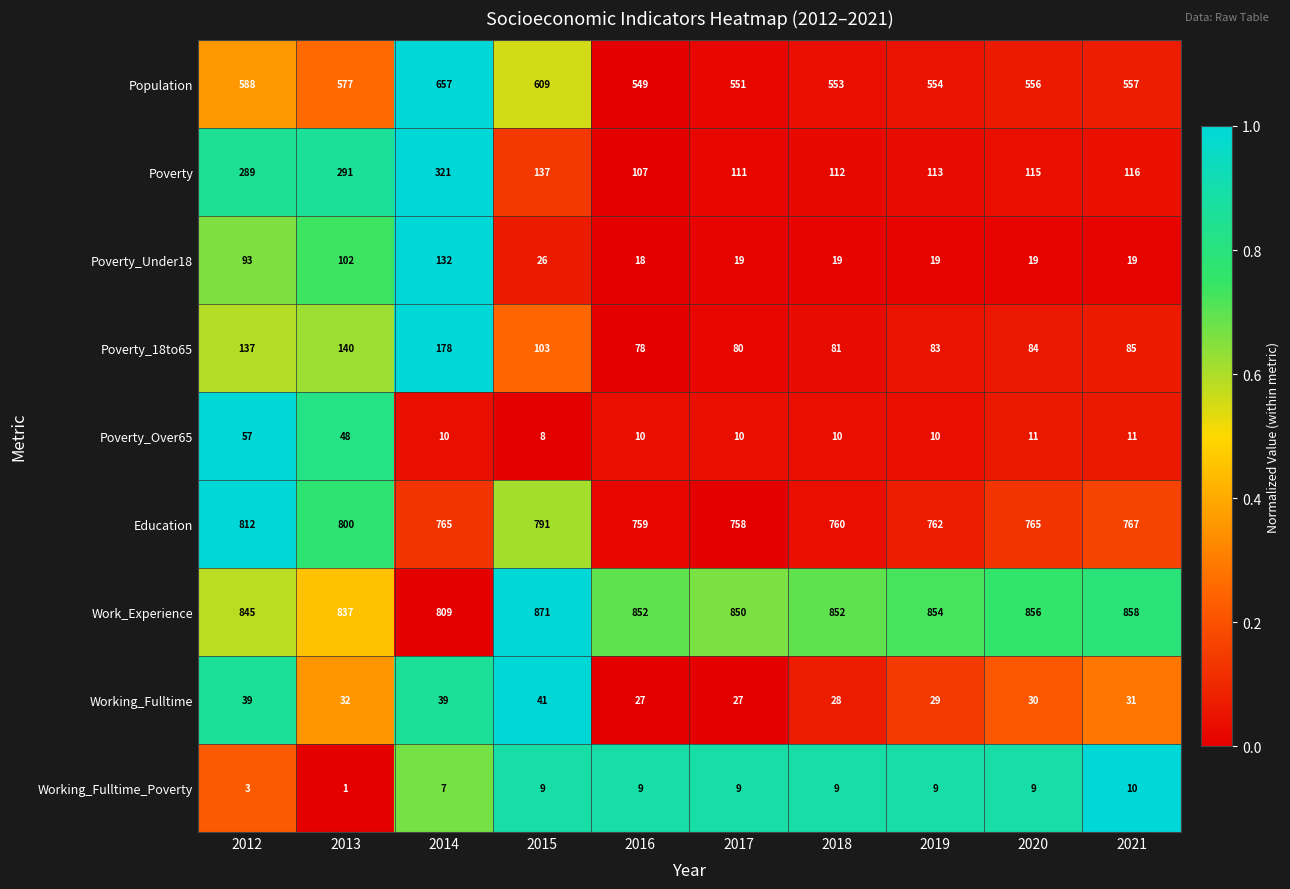

The value of Population at 2013 is 237. True or false?

False